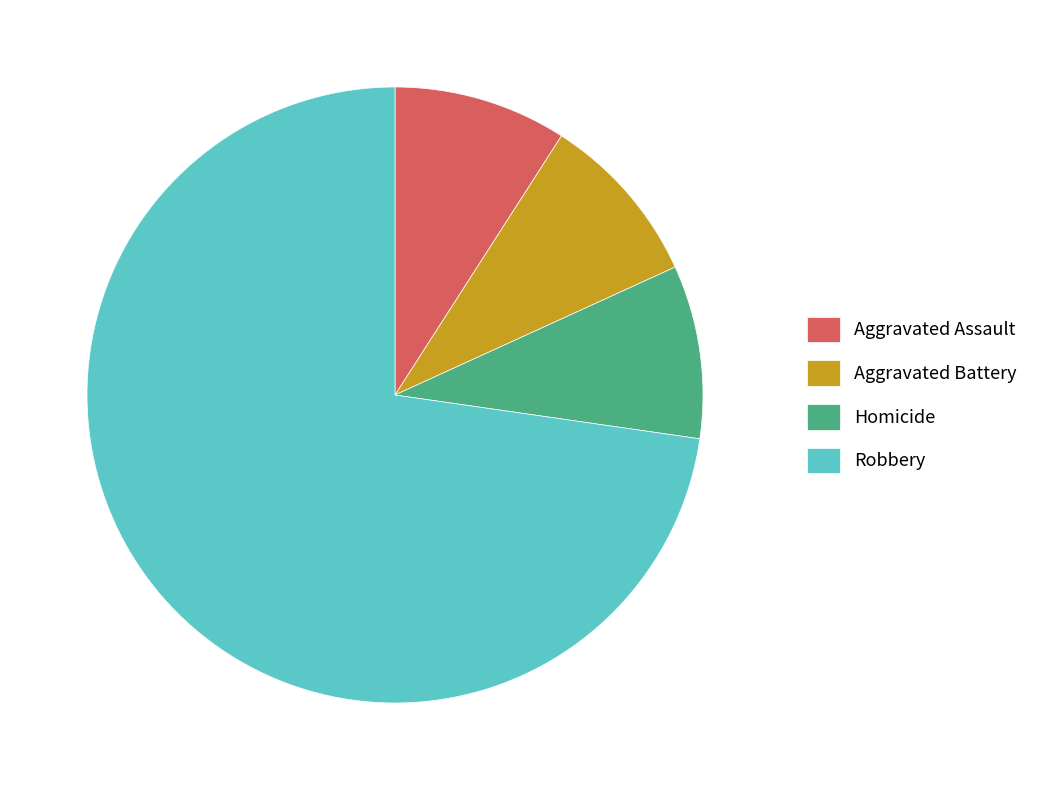

How many slices are in this pie chart?

4